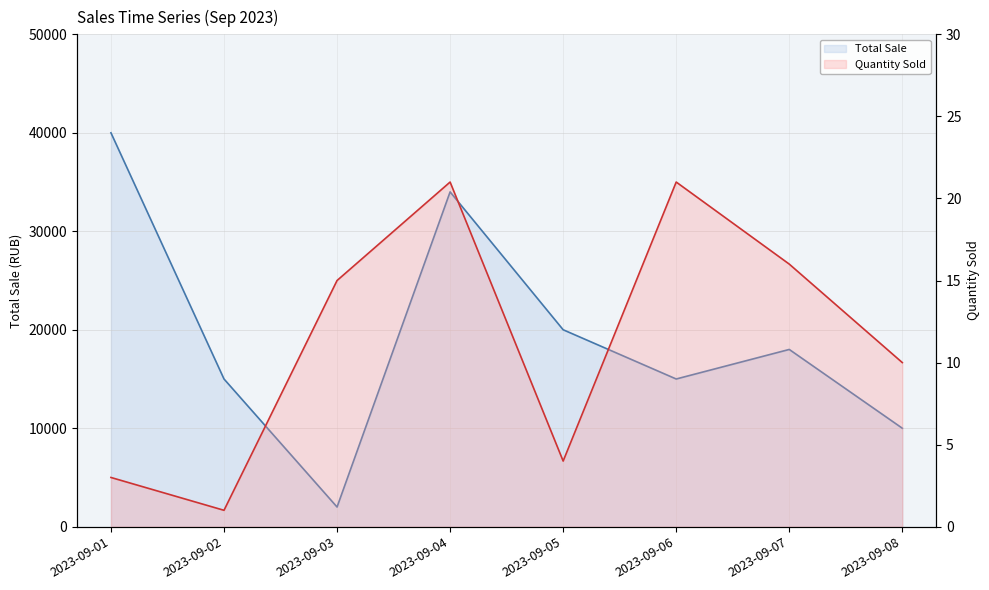

What is the maximum value for Total Sale?

40000